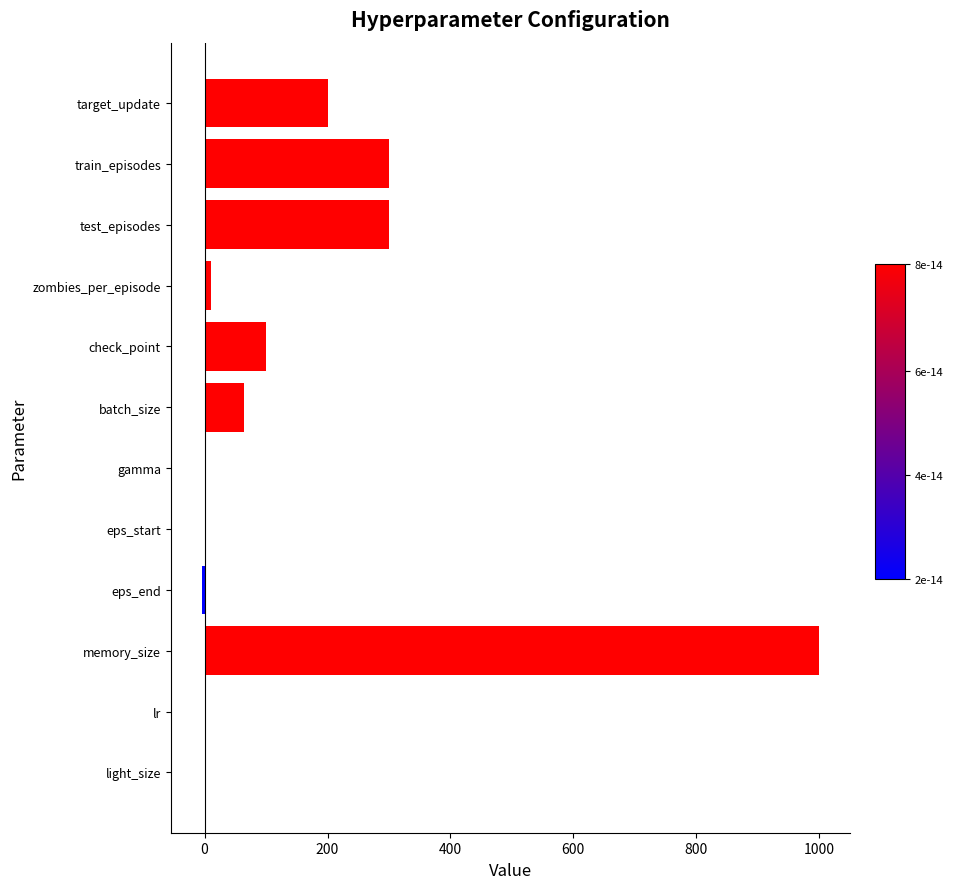

What is the average value?

164.3